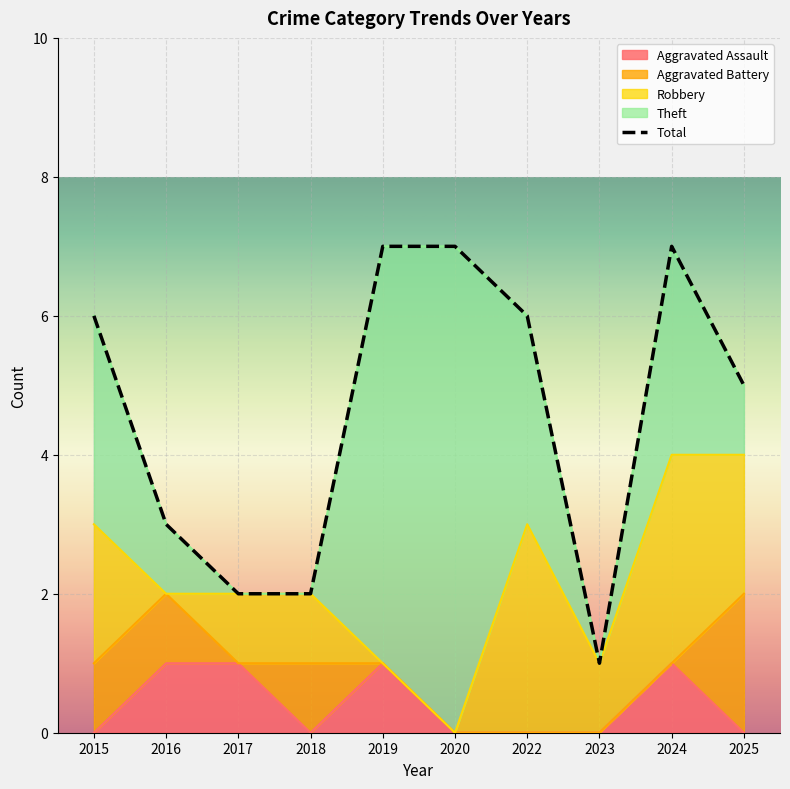

Reading right to left, extract all data points from this chart.

5	7	1	6	7	7	2	2	3	6